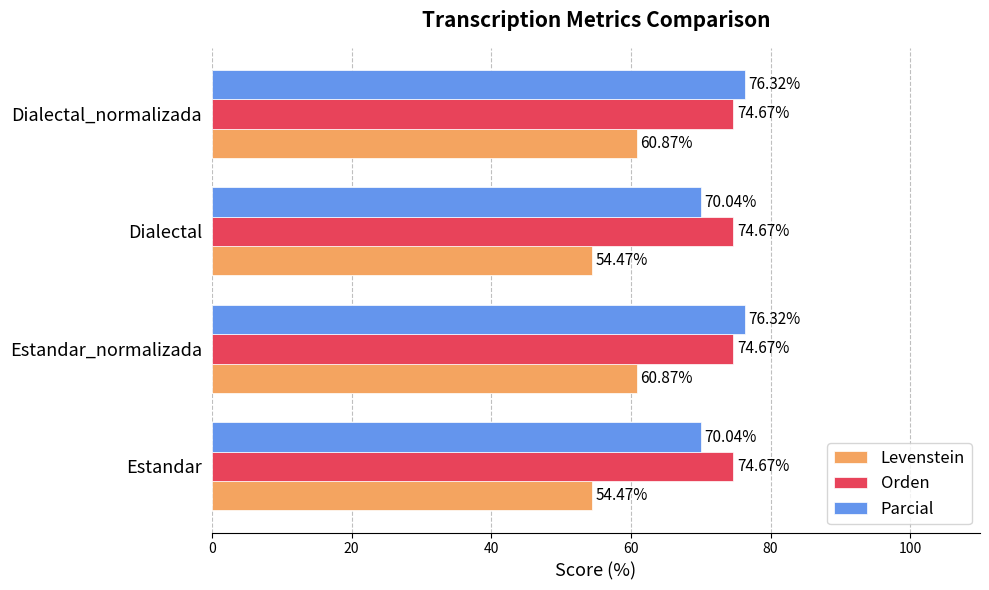

What are all the series names shown in the legend?

Levenstein, Orden, Parcial